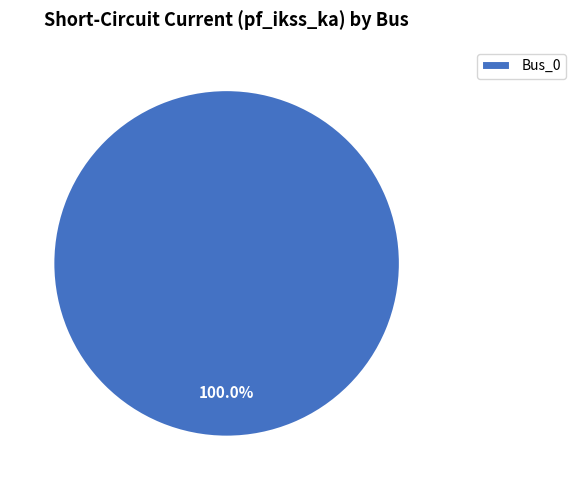

Rank the categories by value from highest to lowest.

Bus_0